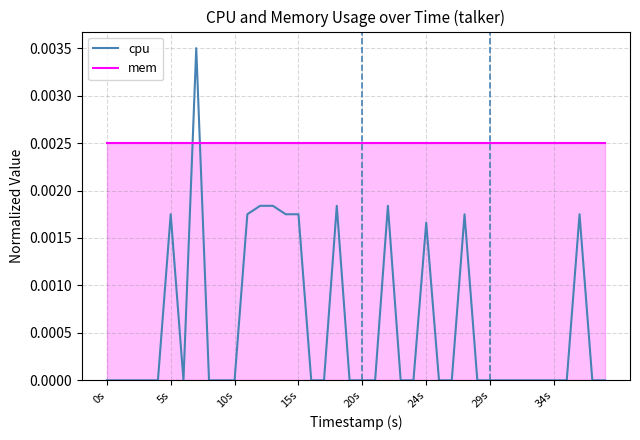

Rank the series by their average value, from lowest to highest.

cpu, mem